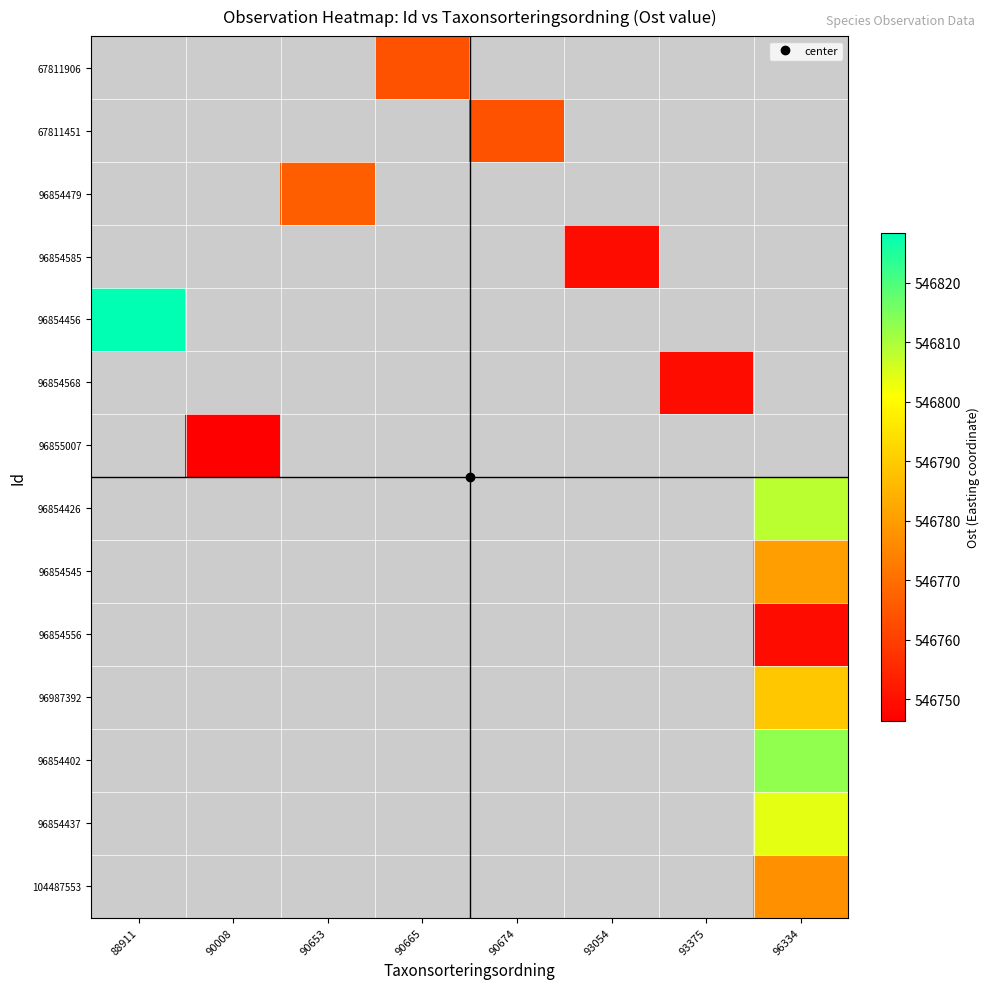

How many values in 96854456 are above zero?

1